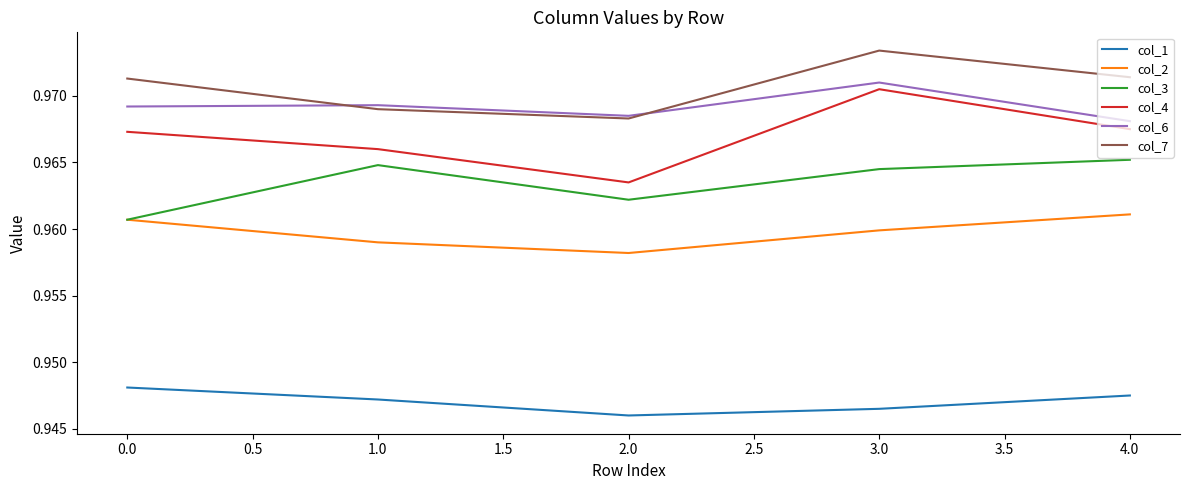

True or false: col_6 and col_2 cross at least once.

False